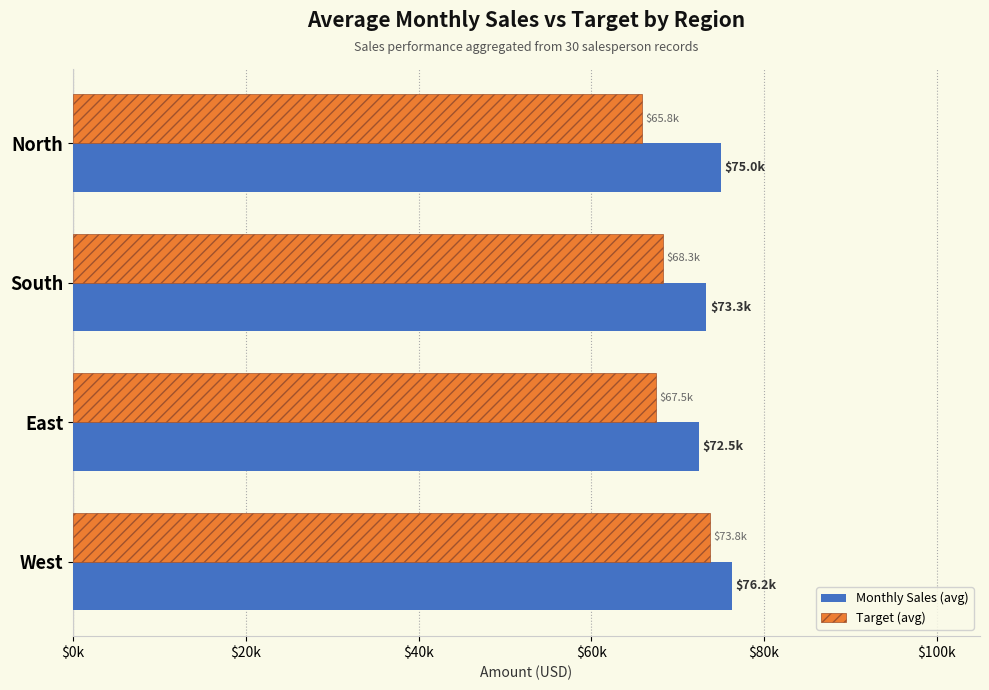

What are all the series names shown in the legend?

Monthly Sales (avg), Target (avg)